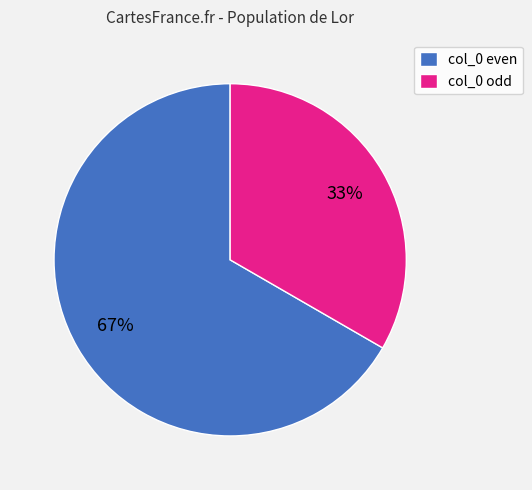

The col_0 odd slice represents 40% of the pie. True or false?

False